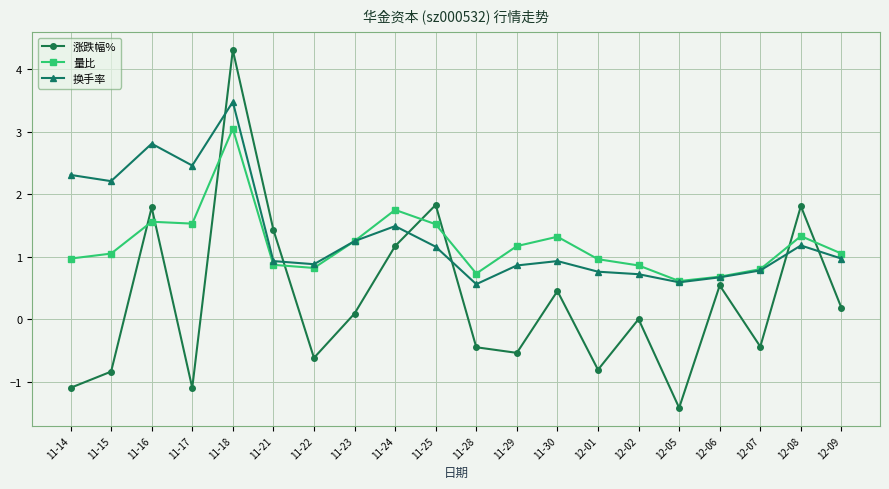

At which label is 换手率 closest to 2?

11-15